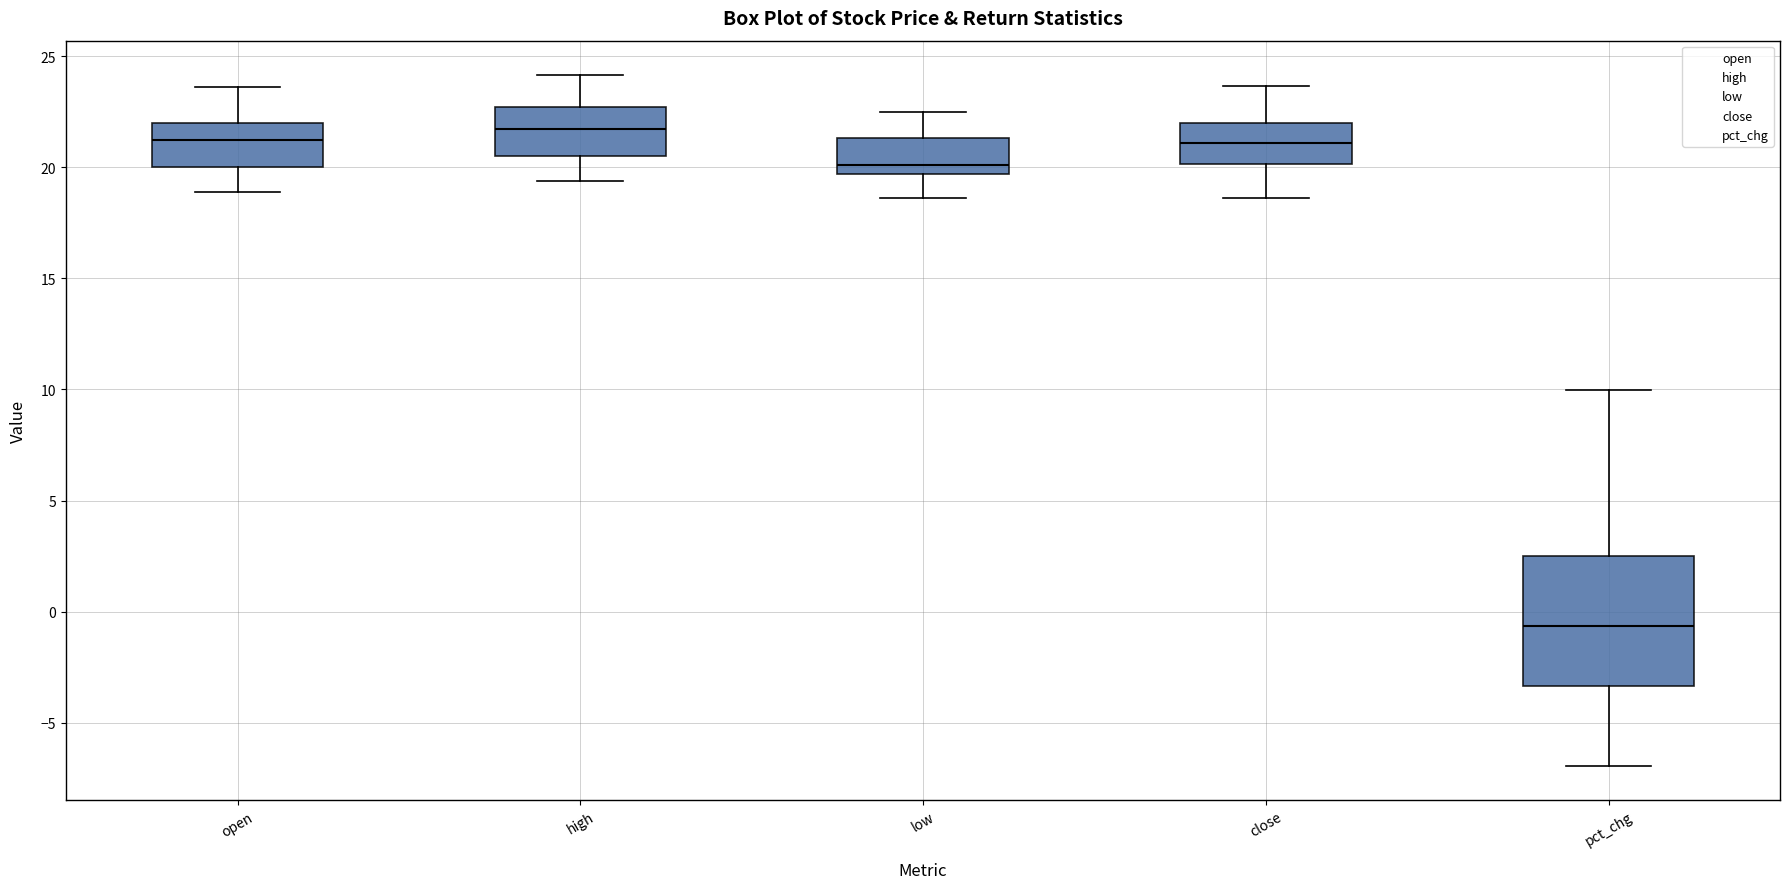

Where does the median line of the box for close sit on the y-axis? The values are not printed on the chart, so give them approximately, as read against the axis.

21.0